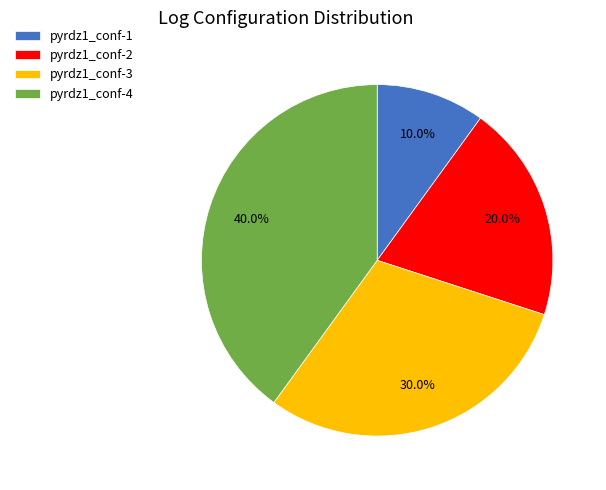

Rank the categories by value from lowest to highest.

pyrdz1_conf-1, pyrdz1_conf-2, pyrdz1_conf-3, pyrdz1_conf-4